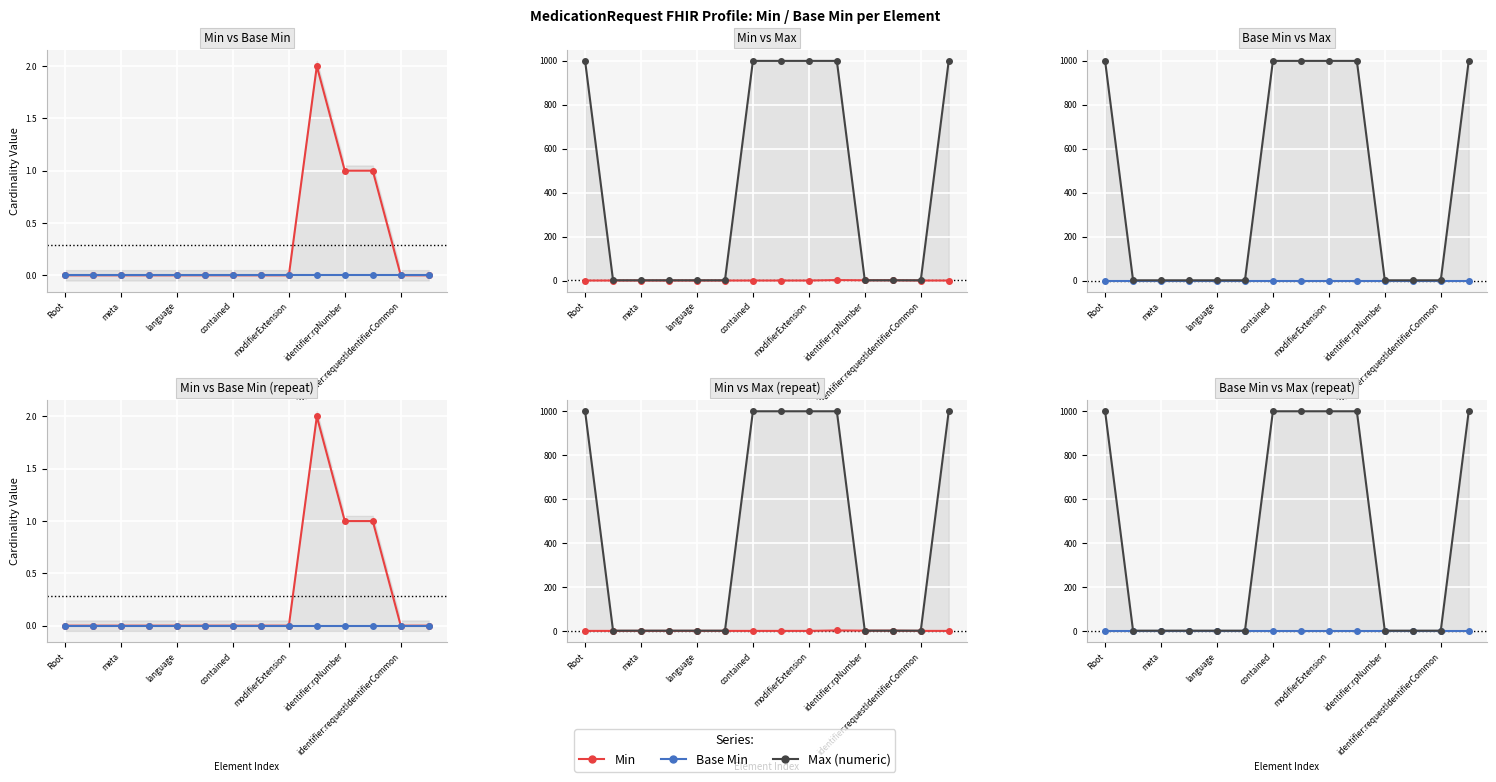

True or false: Base Min and Max (numeric) cross at least once.

False